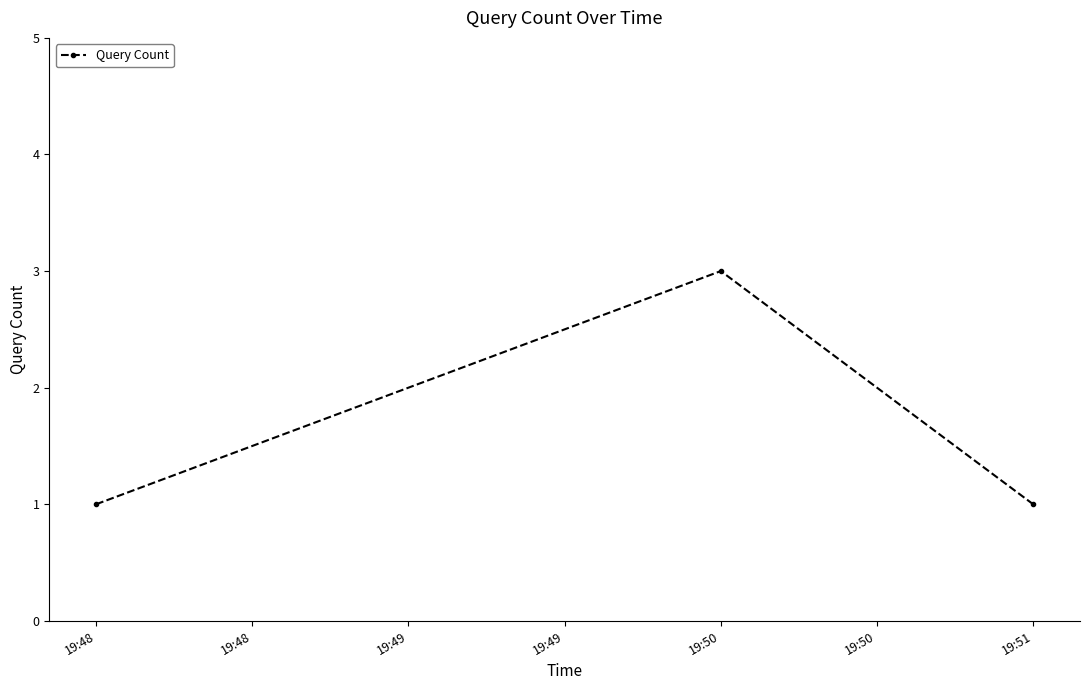

How many values are between 1 and 3?

3